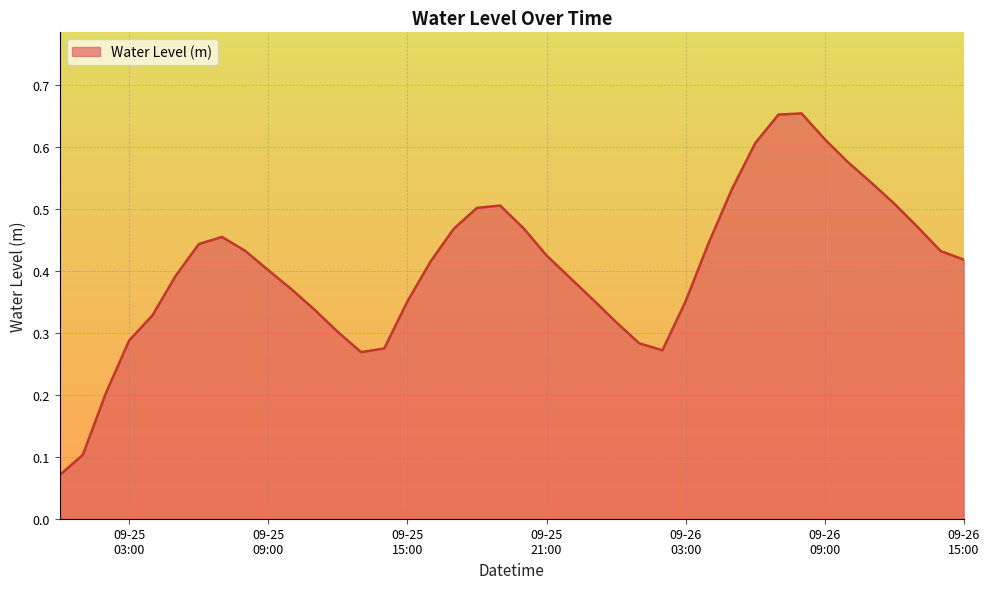

How many lines are shown in the chart?

1